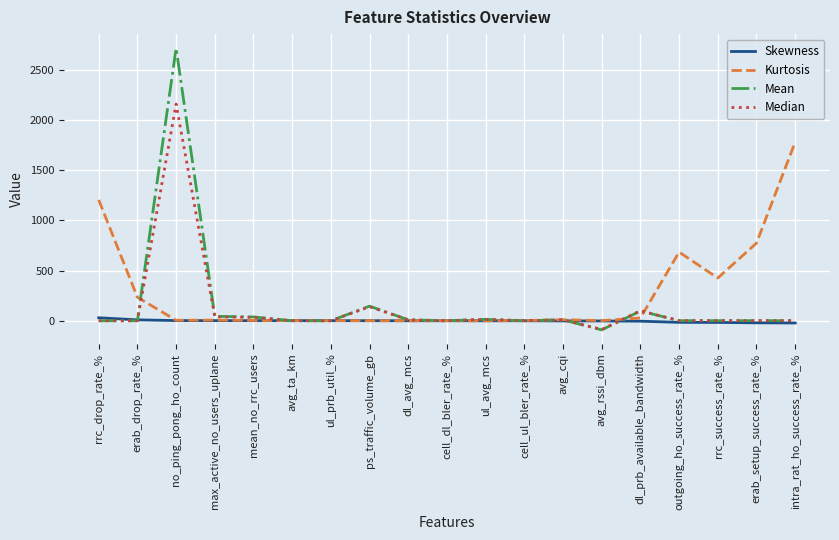

At which category is the sum across all series the highest?

no_ping_pong_ho_count